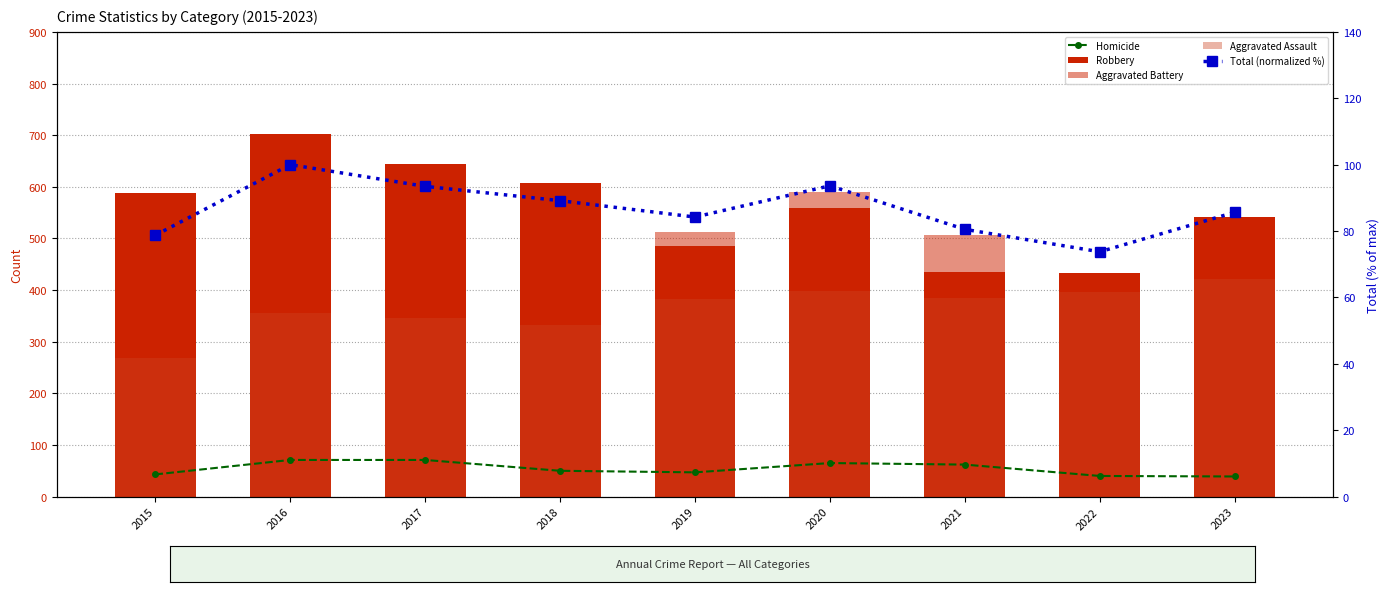

Is it true that Homicide equals 110.5 at 2020?

False